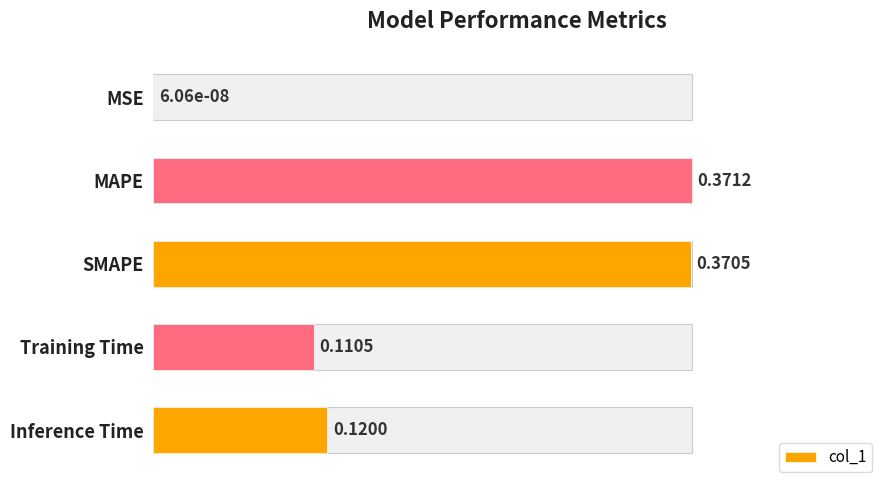

True or false: the data shows 0.4 at MAPE.

False